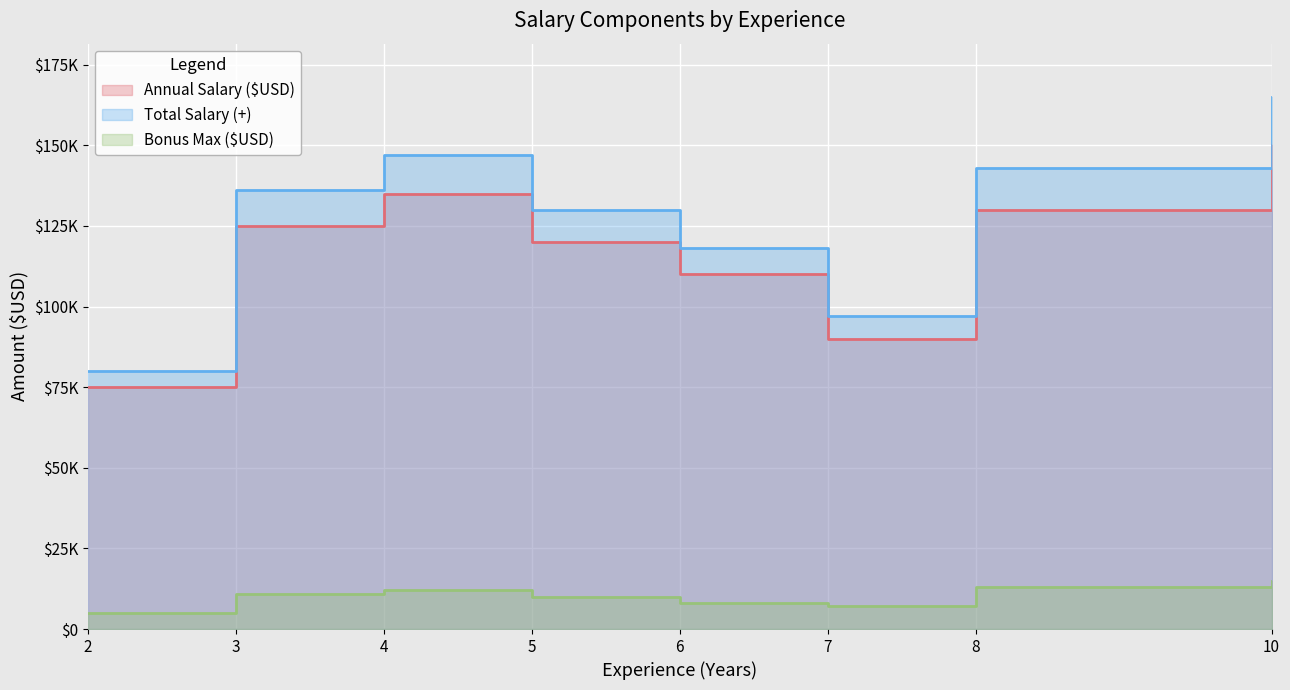

True or false: Annual Salary ($USD) and Total Salary (+) cross at least once.

False